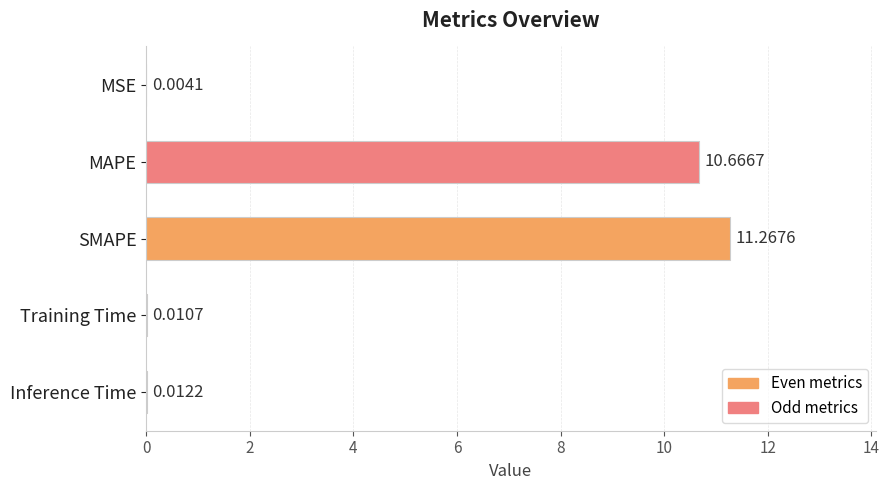

Which has a higher value, MAPE or Training Time?

MAPE